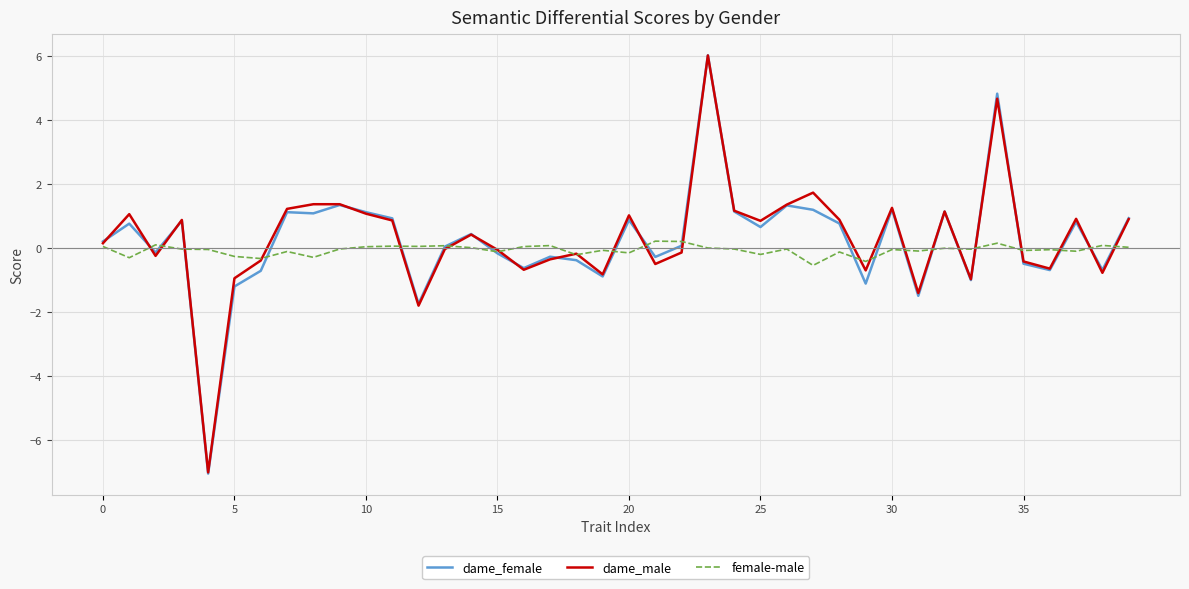

What is the difference between the maximum and second lowest values in the dame_male series?

7.8